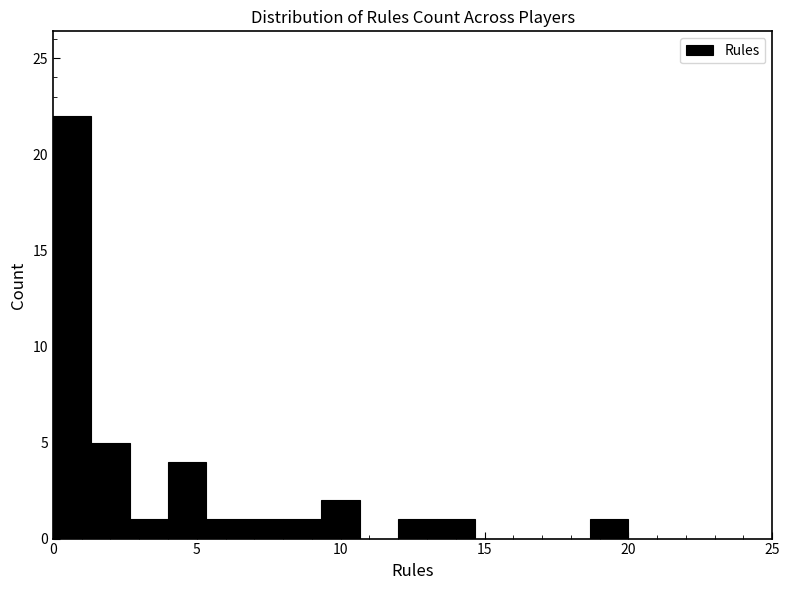

Read against the x-axis, roughly where is the centre of the tallest bar?

0.5